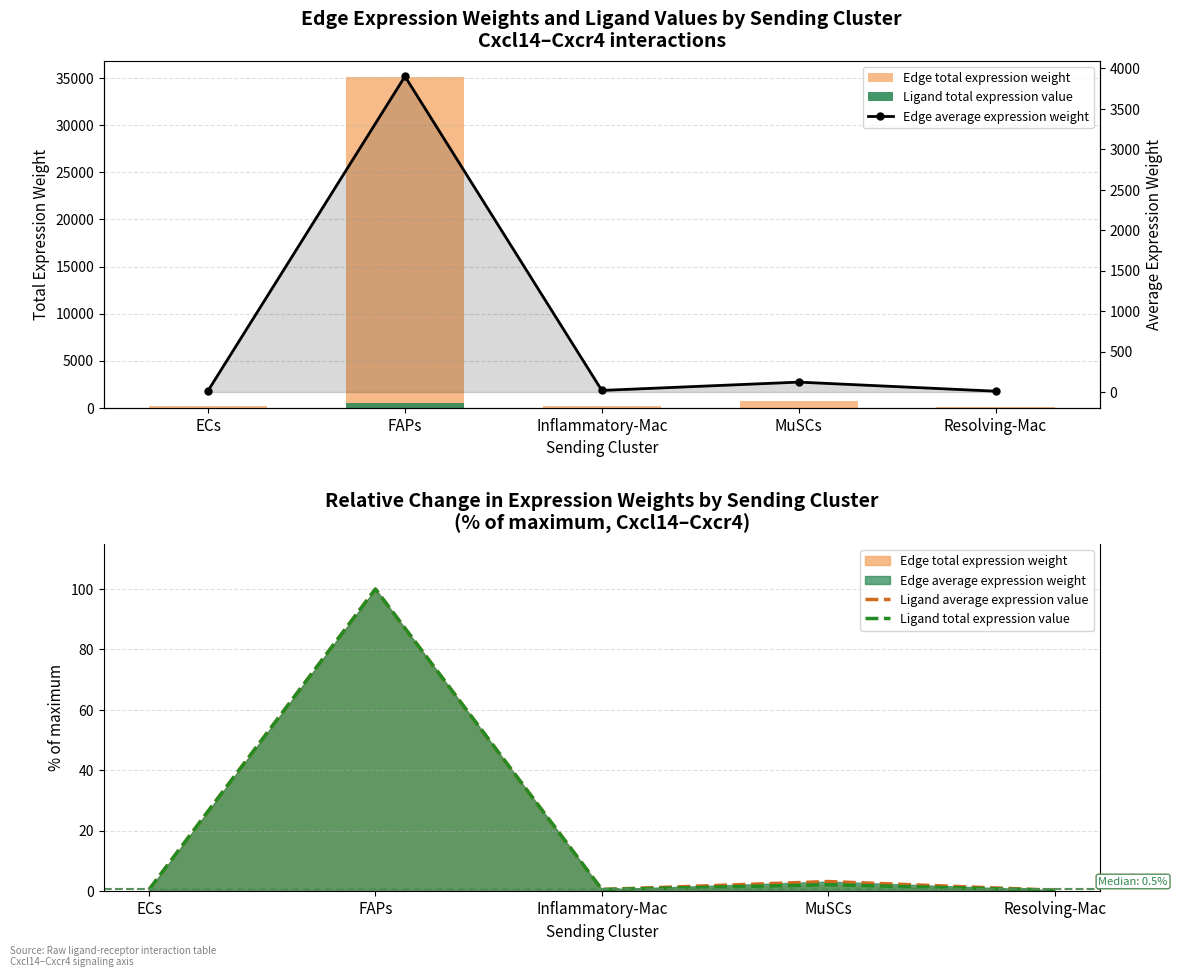

Reading right to left, extract all data points from this chart.

Edge total expression weight: Resolving-Mac=90.4	MuSCs=733.3	Inflammatory-Mac=174.5	FAPs=35120.9	ECs=149.8
Ligand total expression value: Resolving-Mac=0.3	MuSCs=2.1	Inflammatory-Mac=0.5	FAPs=100.0	ECs=0.4
Ligand average expression value: Resolving-Mac=0.3	MuSCs=3.1	Inflammatory-Mac=0.5	FAPs=100.0	ECs=0.4
Edge average expression weight: Resolving-Mac=10.0	MuSCs=122.2	Inflammatory-Mac=19.4	FAPs=3902.3	ECs=16.6